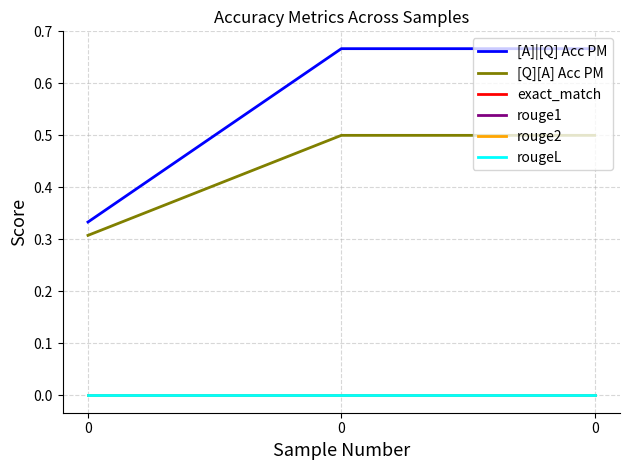

Is this an area chart (filled region under the line)?

No